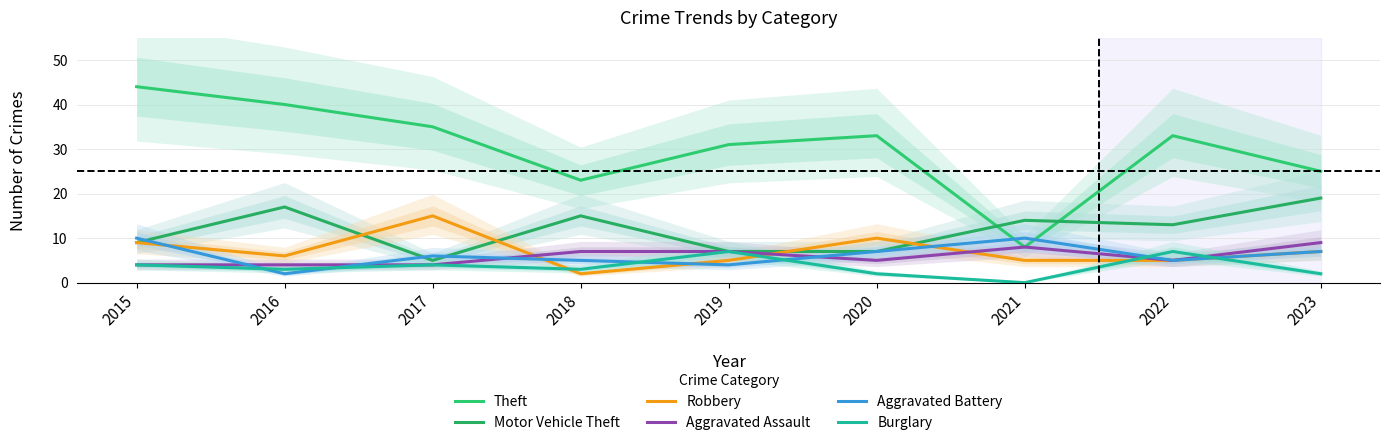

How many data points in Aggravated Battery are above 6?

4